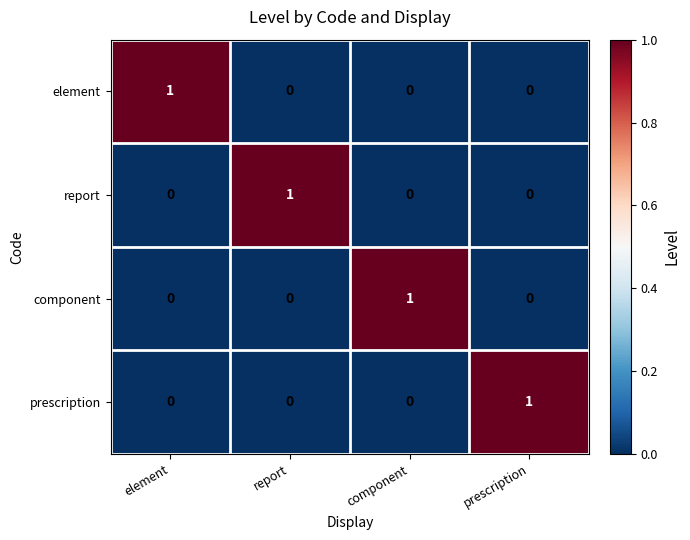

Is it true that component equals 0 at report?

True